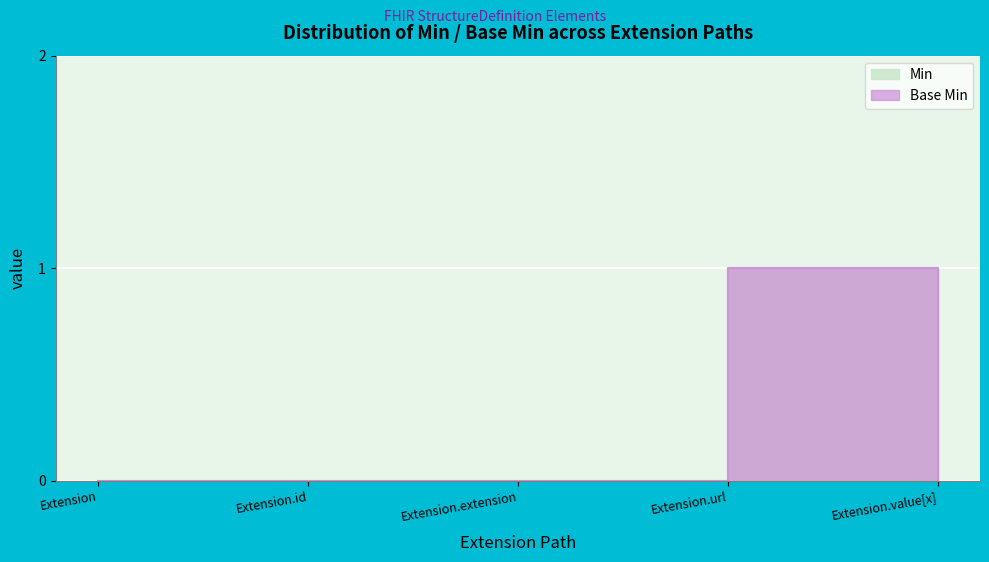

The Min series shows 0 at Extension.extension. True or false?

True